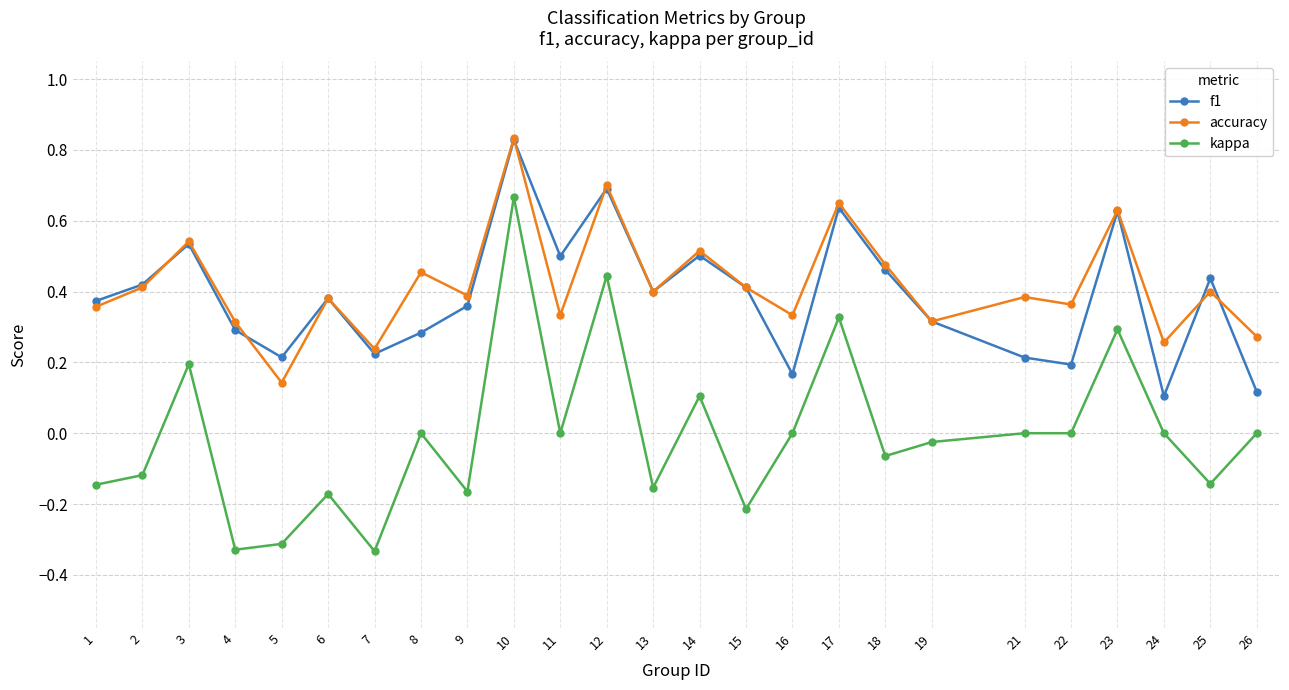

The value of f1 at 12 is 0.7. True or false?

True